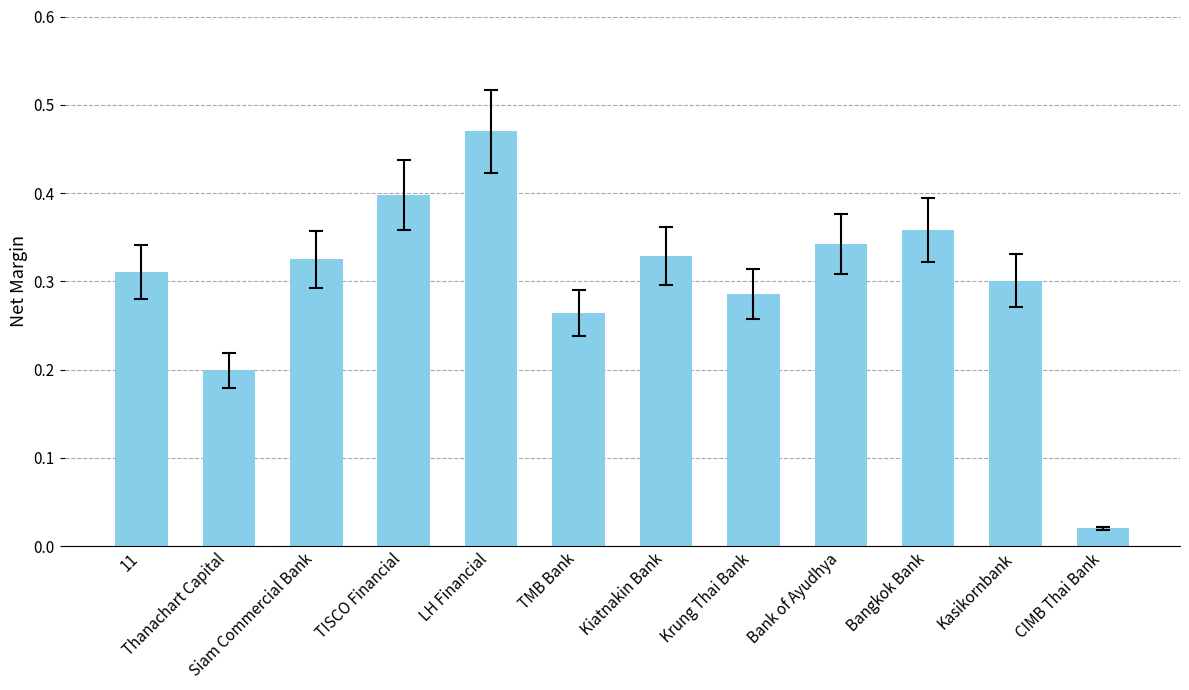

The chart shows a value of 0.3 at Kiatnakin Bank. True or false?

True